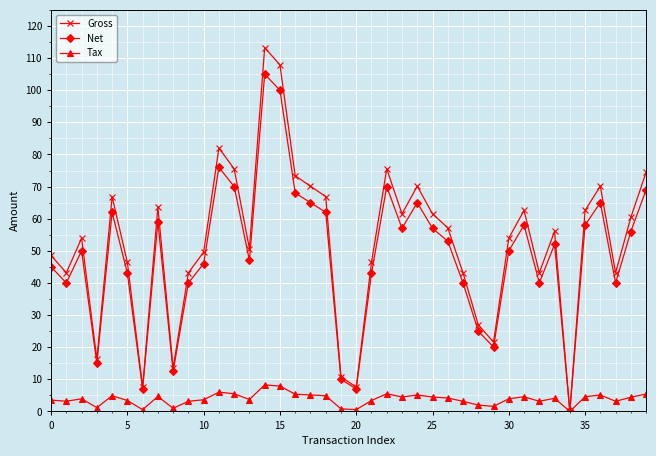

What is the highest value of the Gross series?

113.3